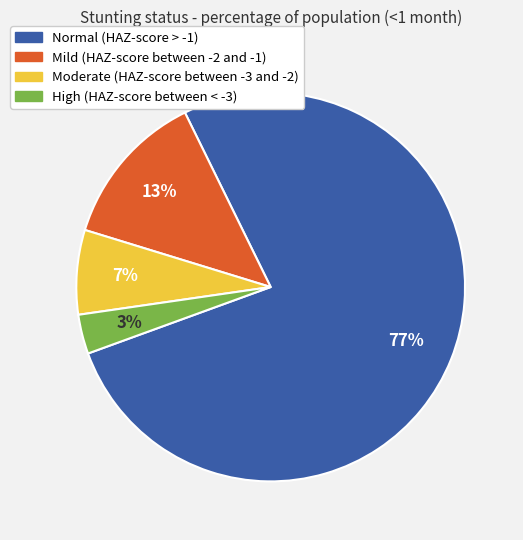

How many slices are in this pie chart?

4